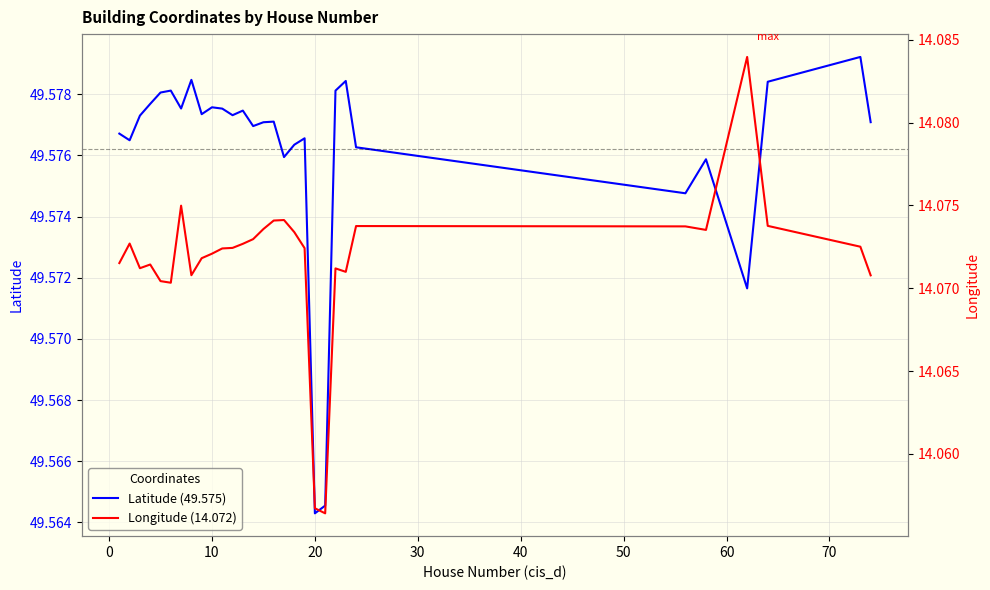

Rank the series by their average value, from highest to lowest.

Latitude (avg 49.575), Longitude (avg 14.072)